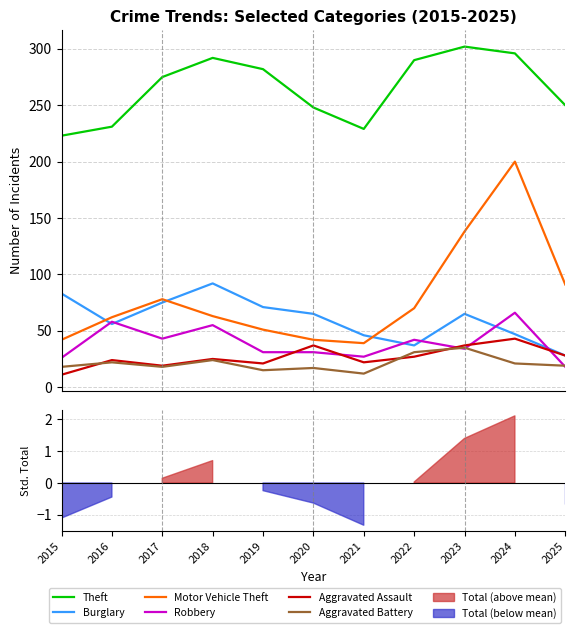

Count the number of data series in this chart.

6